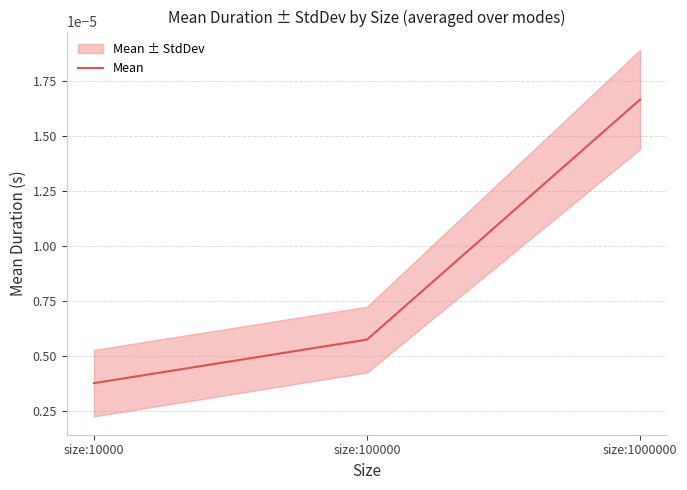

Count the values in the range 0 to 1.

3